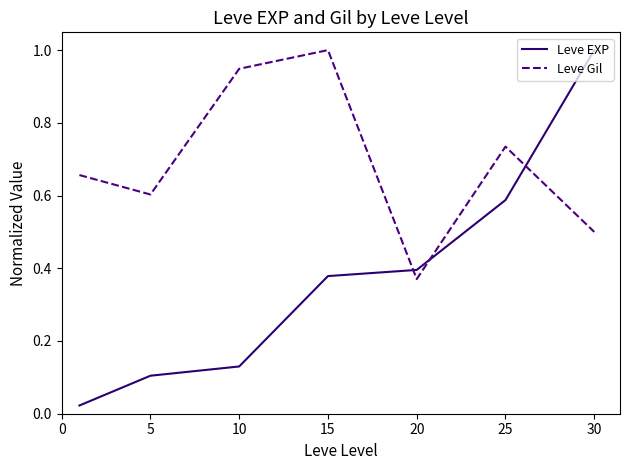

What is the greatest value displayed?

1.0